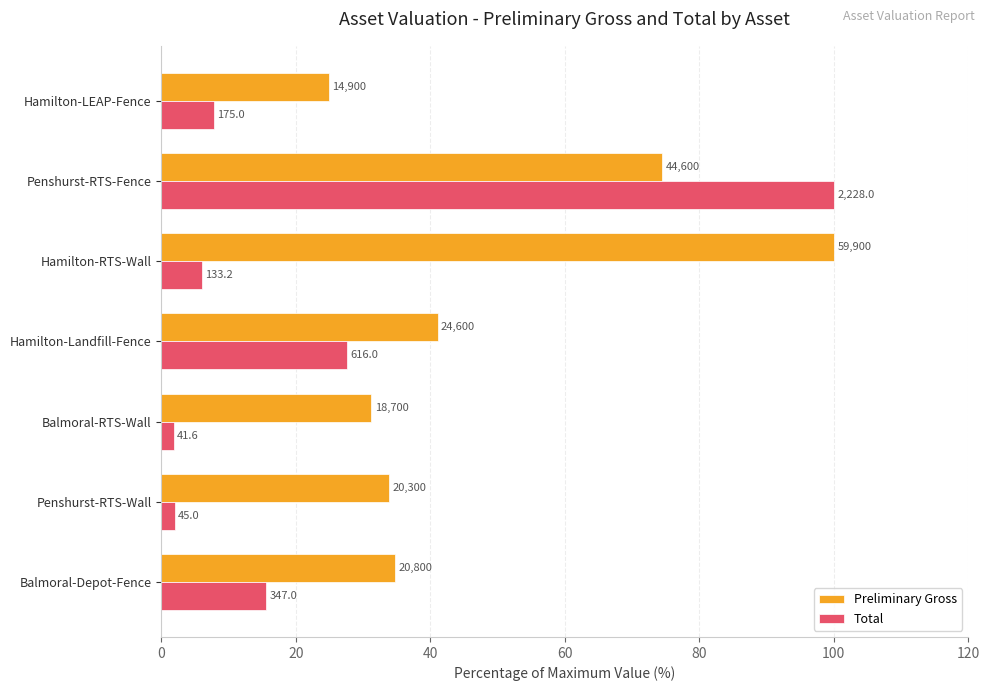

What are all the series names shown in the legend?

Preliminary Gross, Total